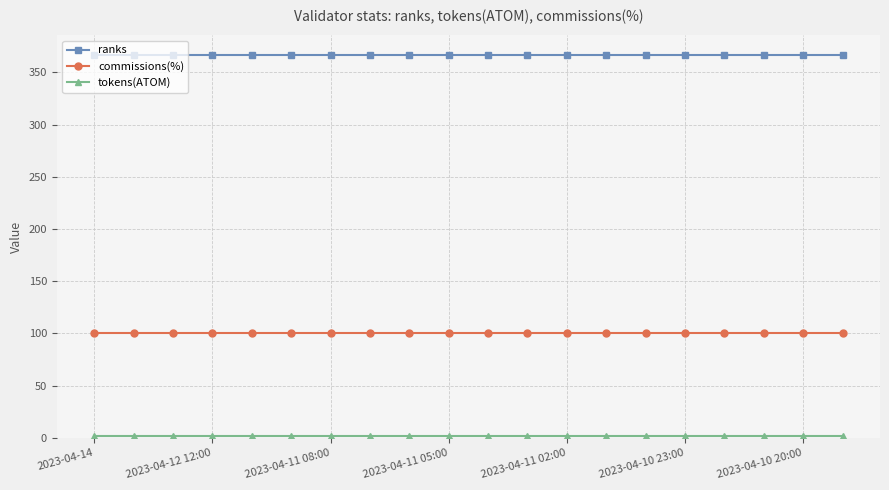

What is the maximum value shown in the chart?

367.0